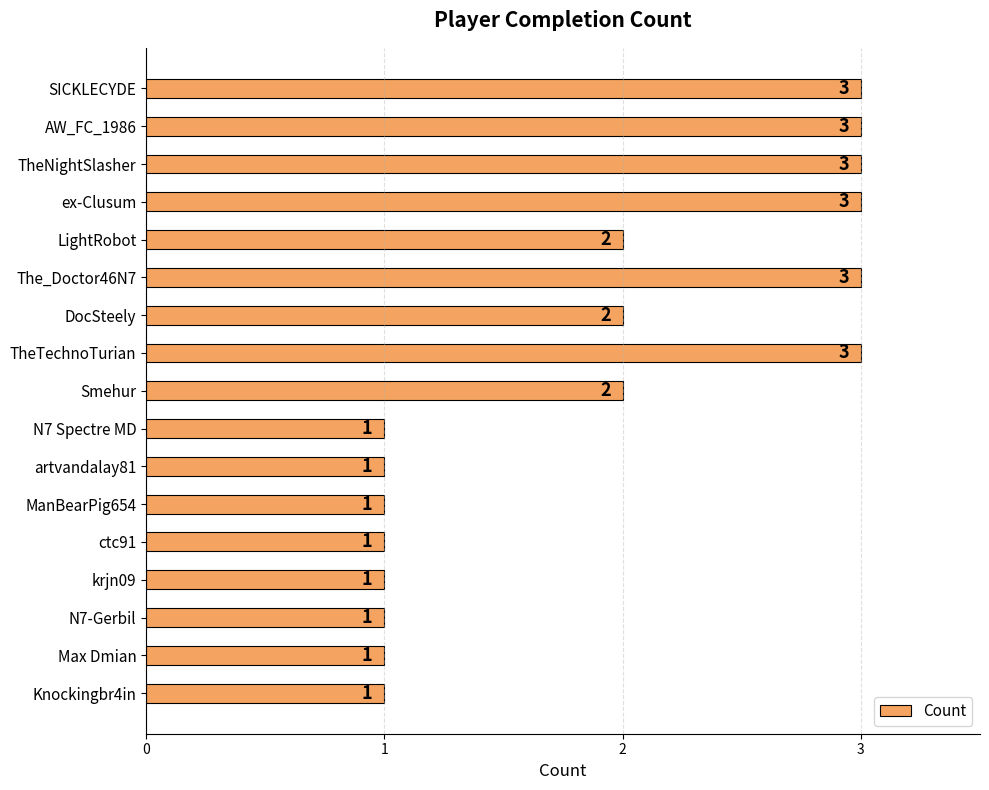

Is it true that the value at N7-Gerbil is 1?

True